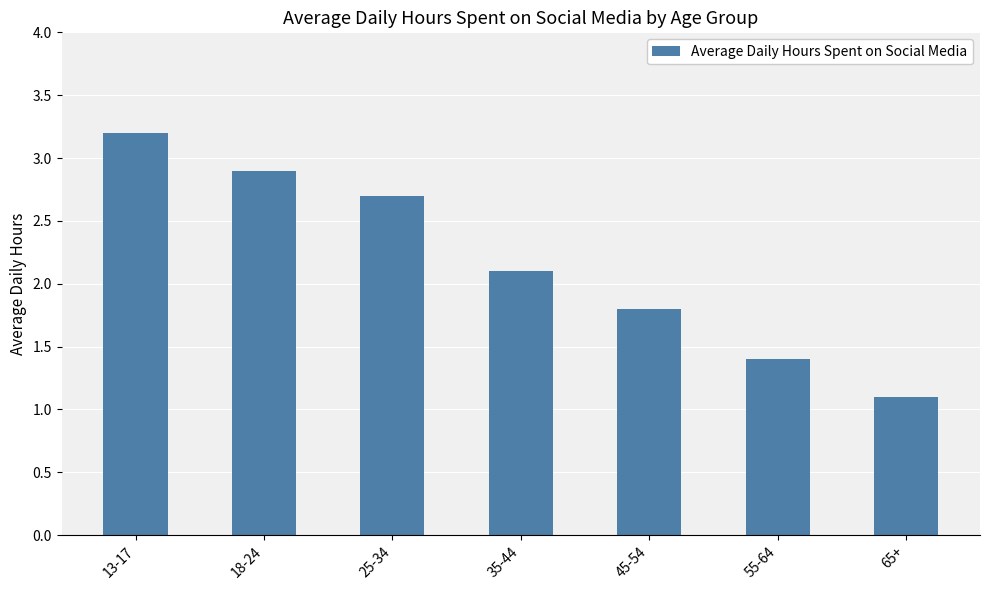

What is the difference between the maximum and minimum values?

2.1